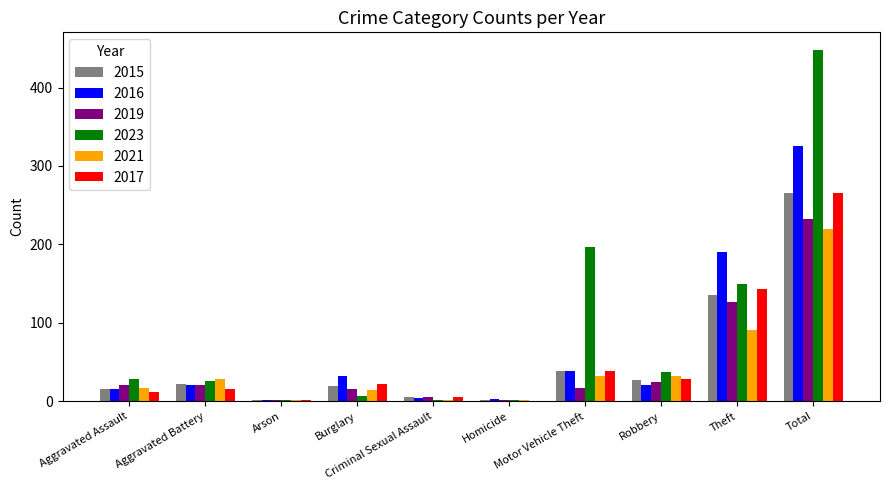

What is the sum of all 2017 values?

532